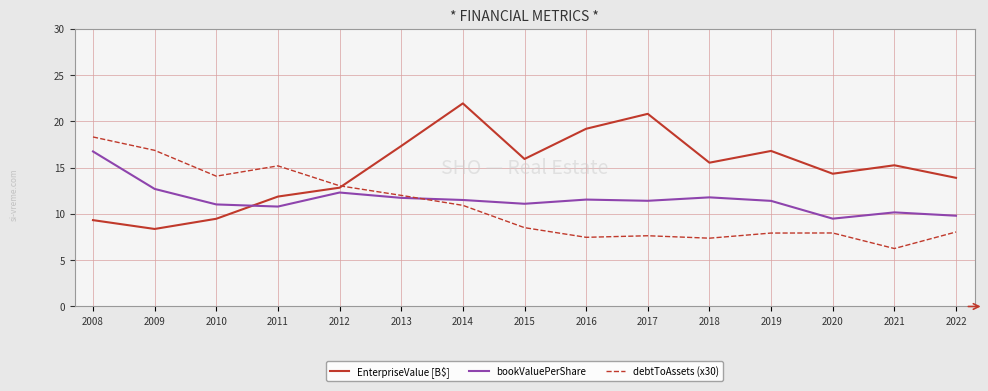

List the series in order of their overall mean, lowest first.

debtToAssets (x30), bookValuePerShare, EnterpriseValue [B$]